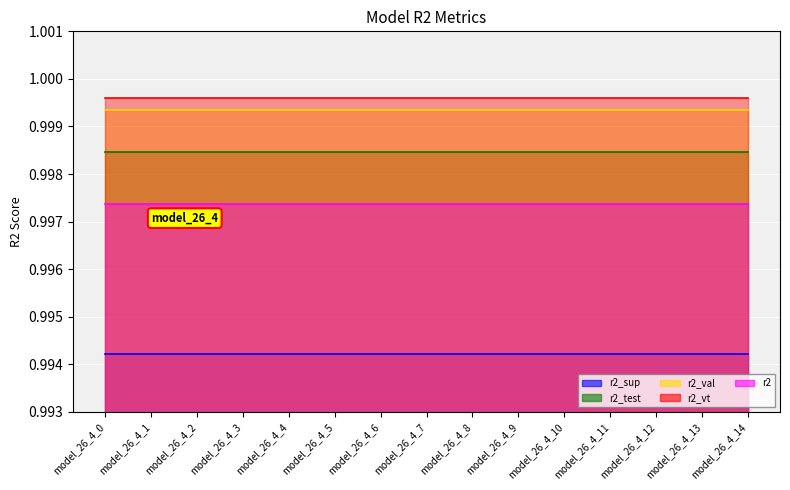

Rank the categories by r2_sup value from lowest to highest.

model_26_4_0, model_26_4_1, model_26_4_2, model_26_4_3, model_26_4_4, model_26_4_5, model_26_4_6, model_26_4_7, model_26_4_8, model_26_4_9, model_26_4_10, model_26_4_11, model_26_4_12, model_26_4_13, model_26_4_14